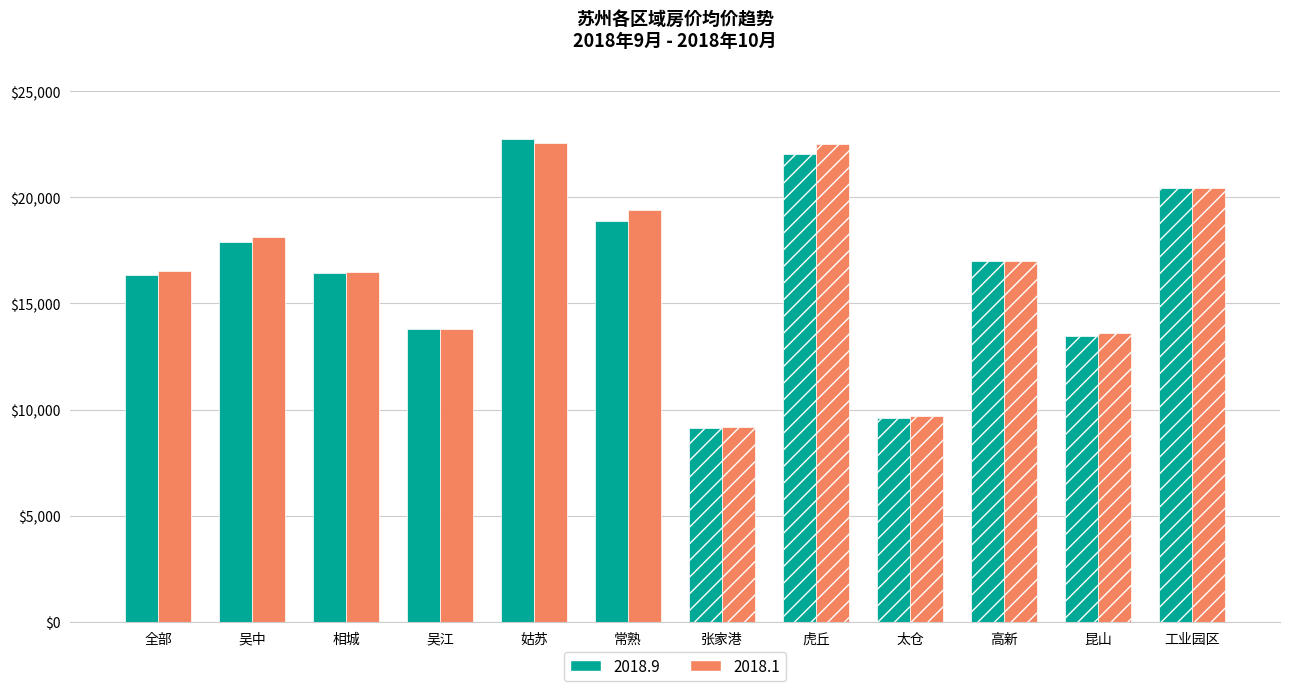

What position from the right is 相城?

10